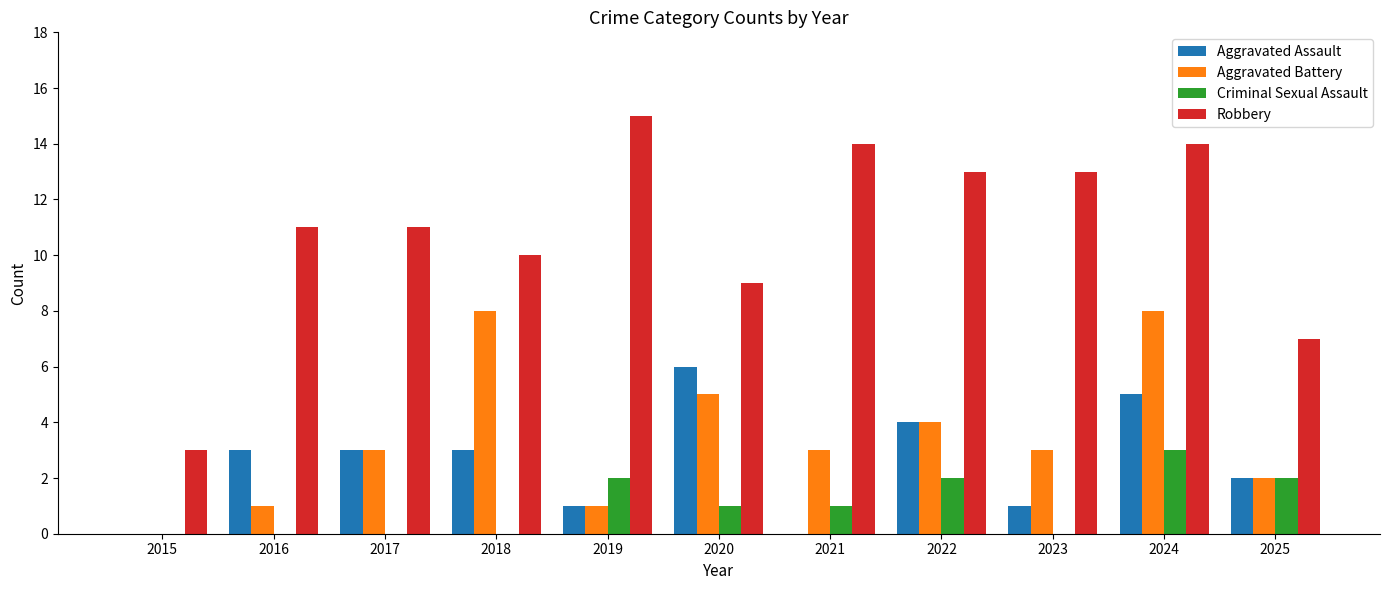

How many distinct data groups are displayed?

4